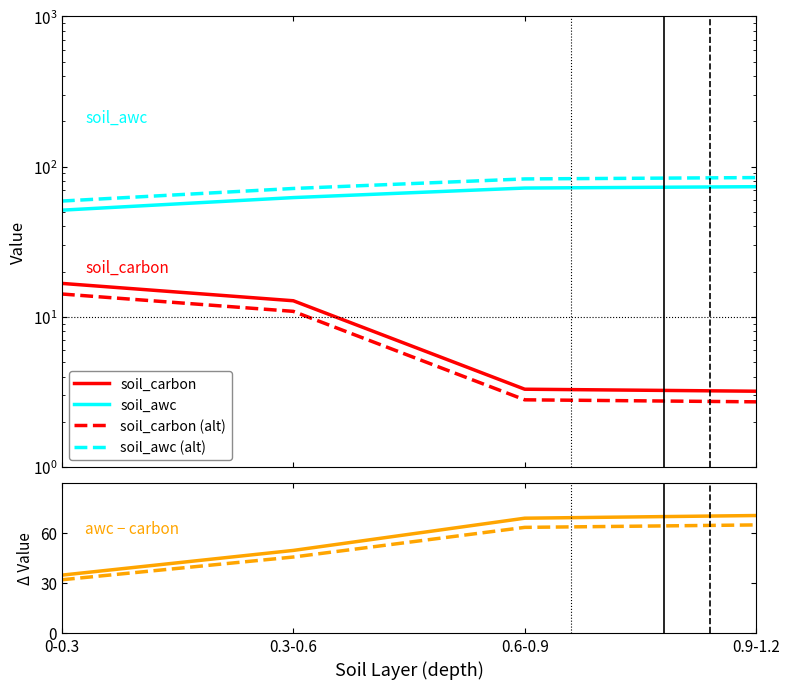

True or false: soil_carbon has a value of 3.2 at 0.9-1.2.

True